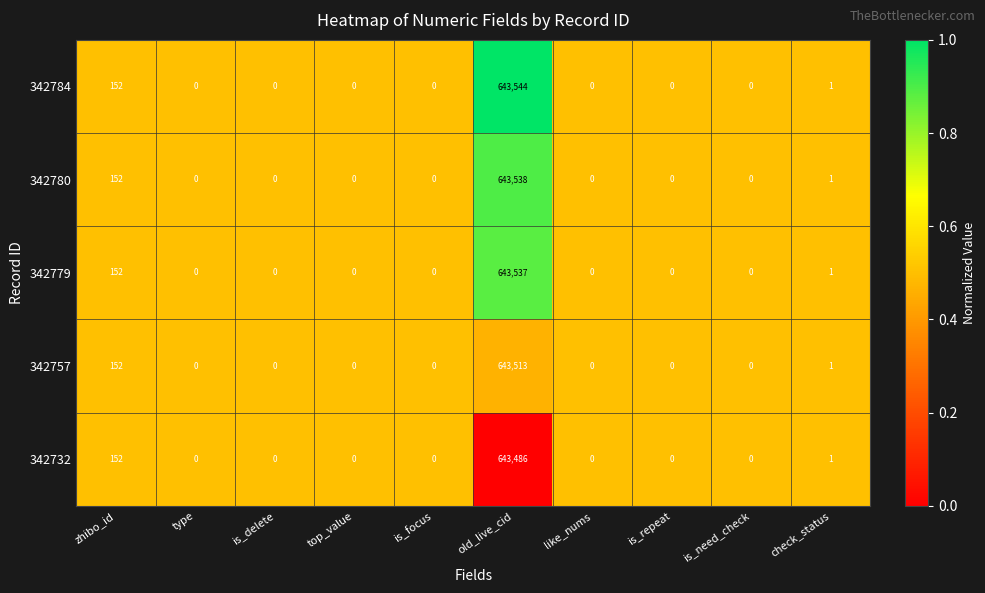

Which series has the largest total across all categories?

342784